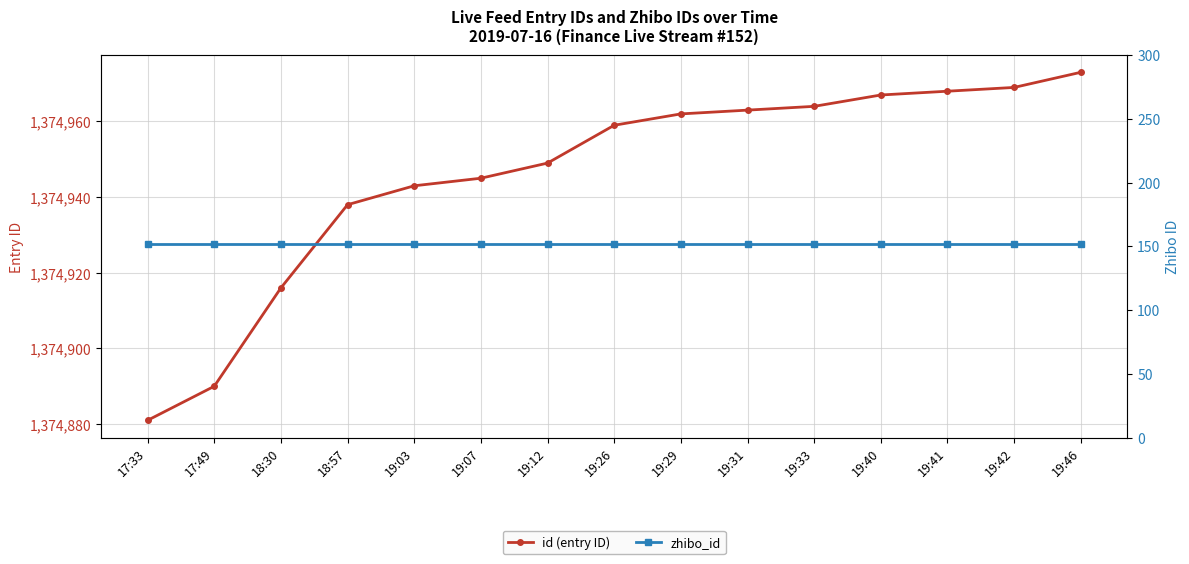

True or false: id (entry ID) has a value of 1374938 at 18:57.

True